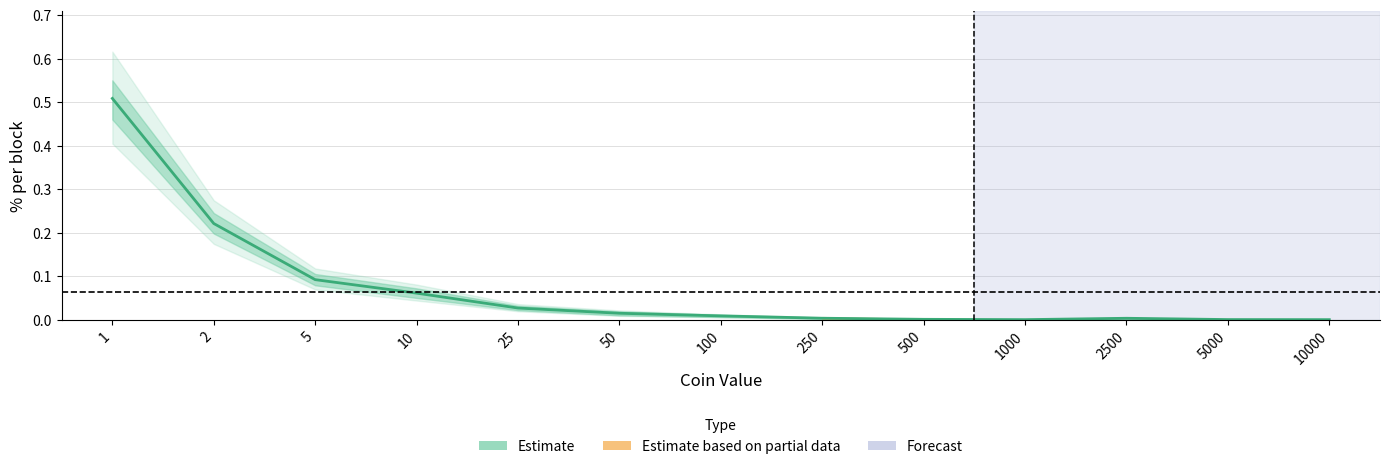

Between 50 and 5000, which is larger?

50